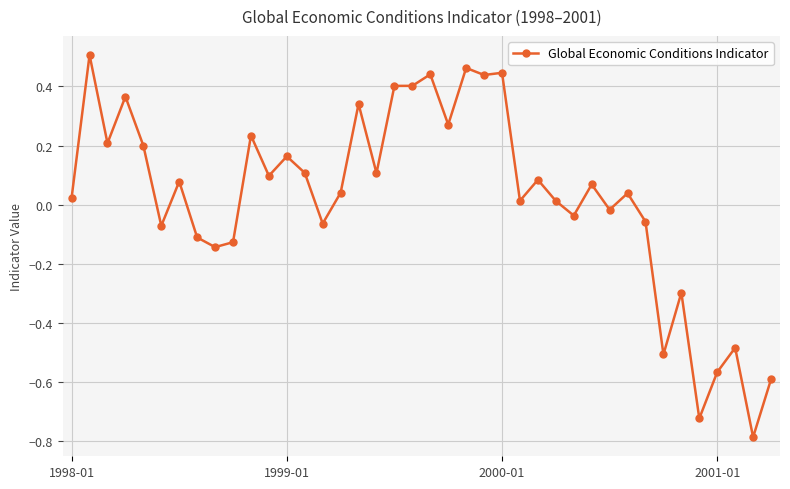

What is the difference between the maximum and minimum values?

1.3